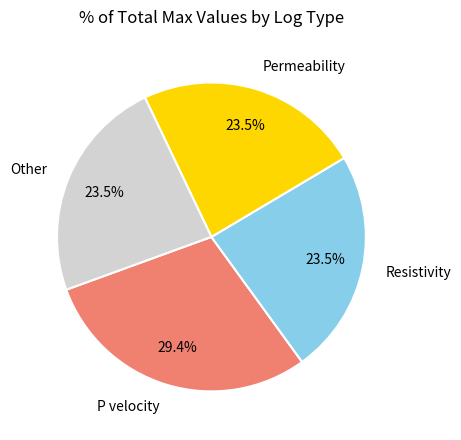

Does any single category account for the majority?

No